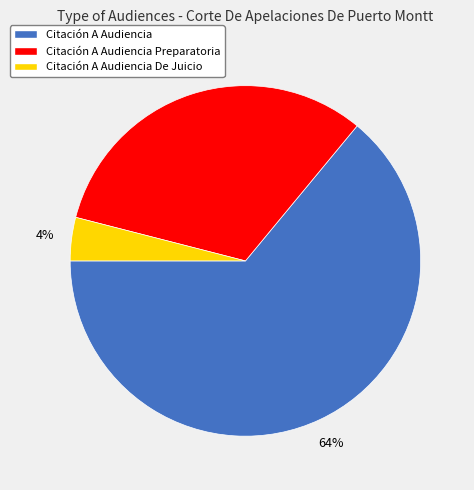

Which category has the biggest portion of the pie?

Citación A Audiencia